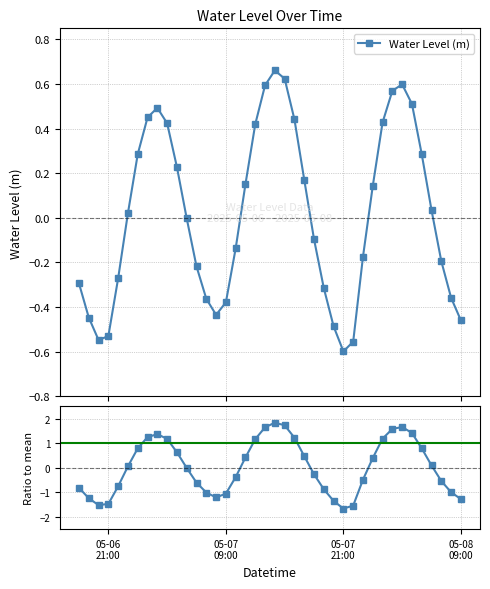

True or false: Water Level (m) has more than 1 interior local peaks.

True